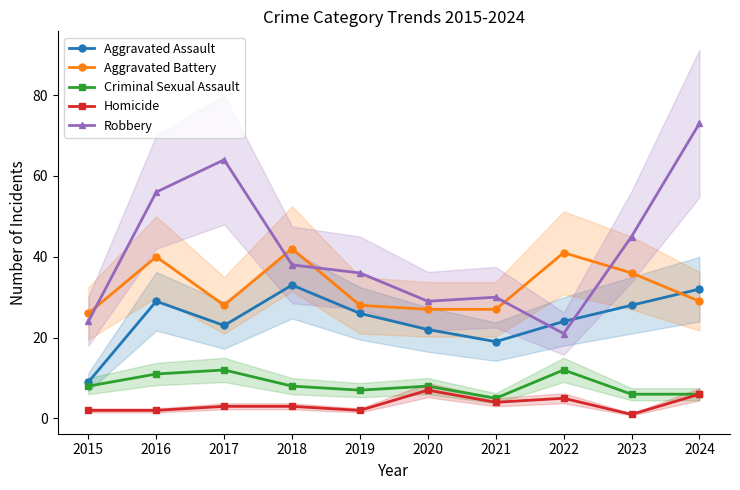

What is the value of the Criminal Sexual Assault point at the 4th from the left?

8